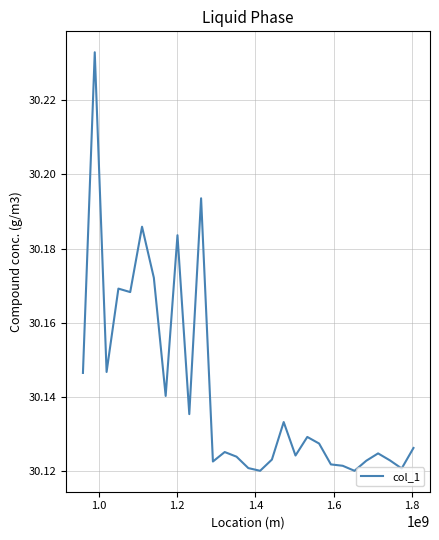

Reading left to right, extract all data points from this chart.

30.1	30.2	30.1	30.2	30.2	30.2	30.2	30.1	30.2	30.1	30.2	30.1	30.1	30.1	30.1	30.1	30.1	30.1	30.1	30.1	30.1	30.1	30.1	30.1	30.1	30.1	30.1	30.1	30.1